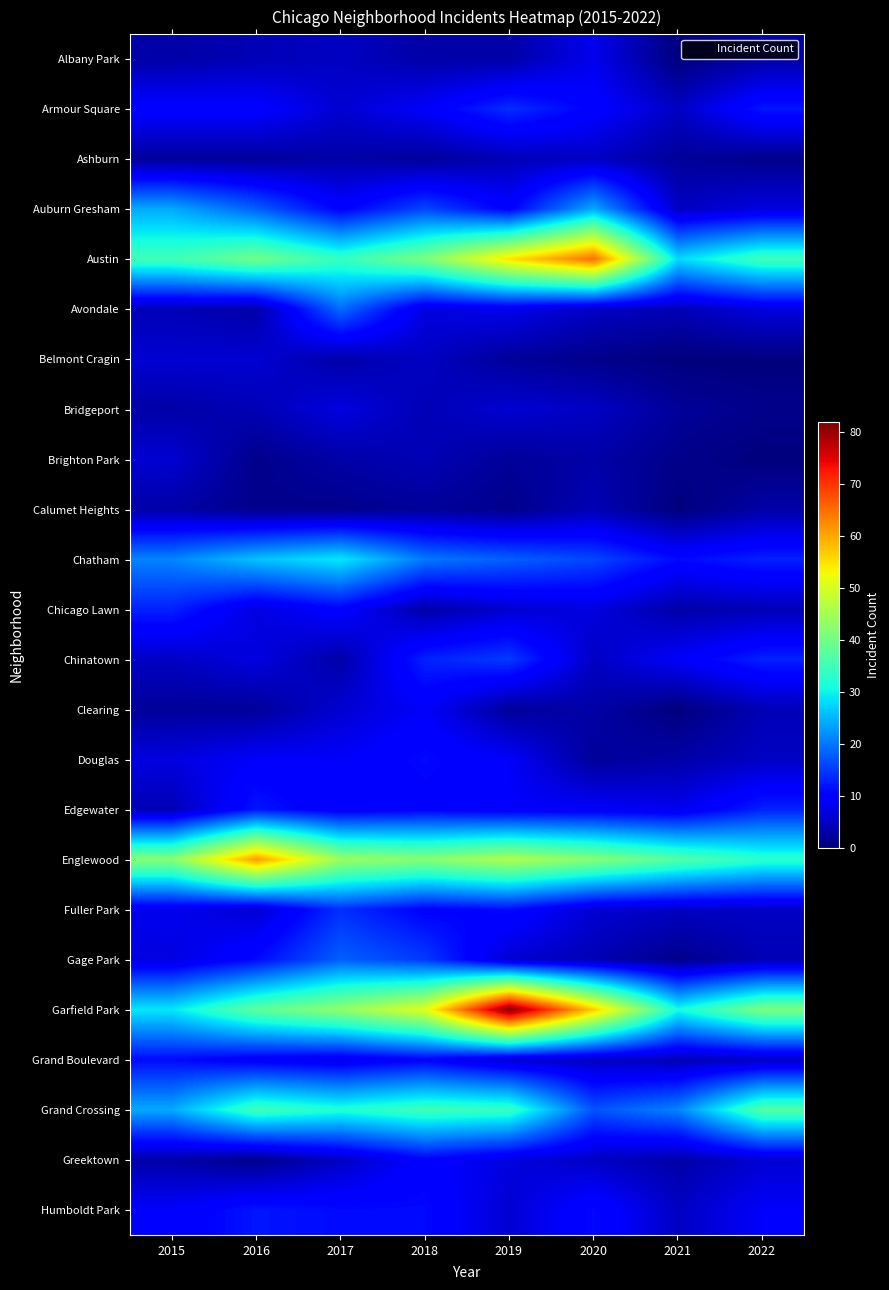

Which series has the largest total across all categories?

Garfield Park